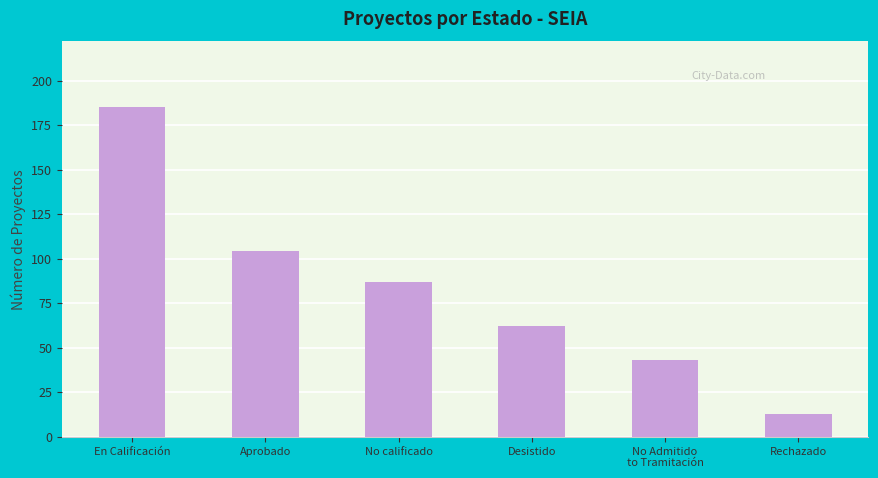

Reading left to right, transcribe all the data shown in this chart.

185	104	87	62	43	13